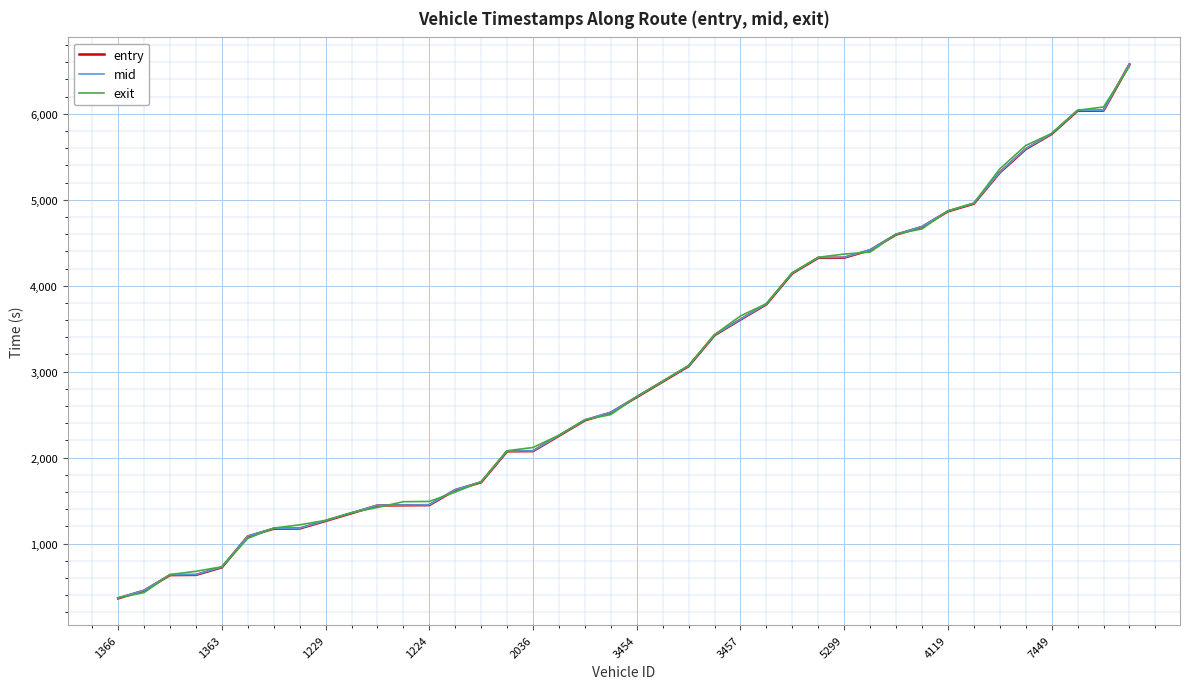

Which series has the largest range (max minus min)?

entry